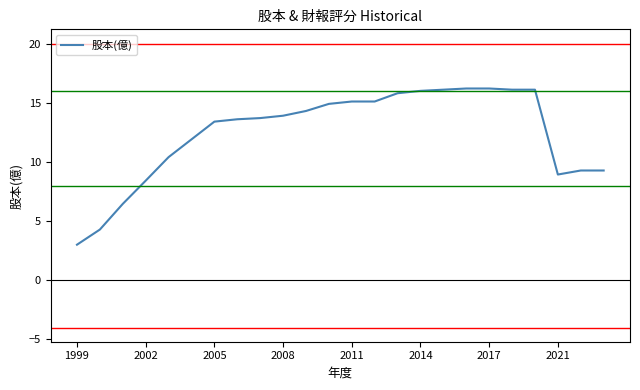

What is the smallest value displayed?

3.0